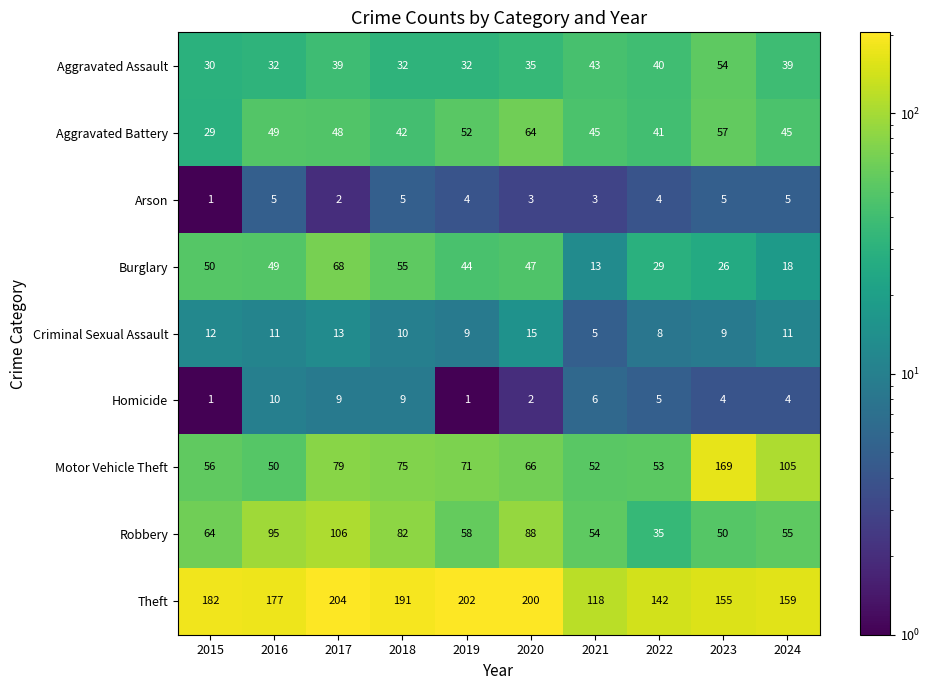

Rank the series by their maximum value, from highest to lowest.

Theft, Motor Vehicle Theft, Robbery, Burglary, Aggravated Battery, Aggravated Assault, Criminal Sexual Assault, Homicide, Arson